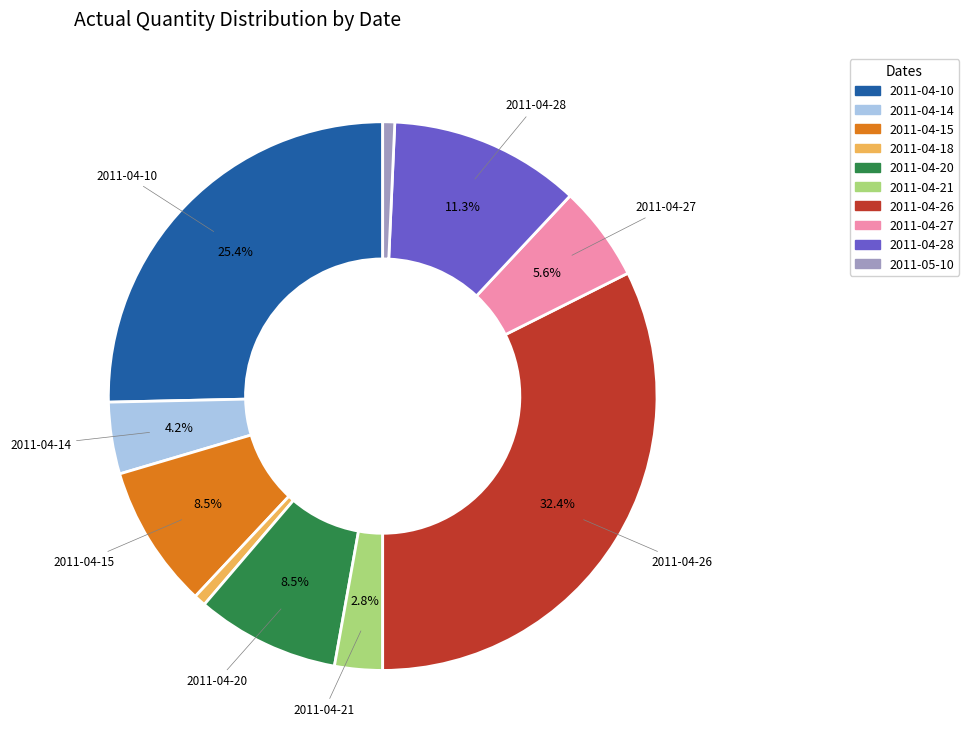

True or false: 2011-04-26 accounts for 32% of the total.

True